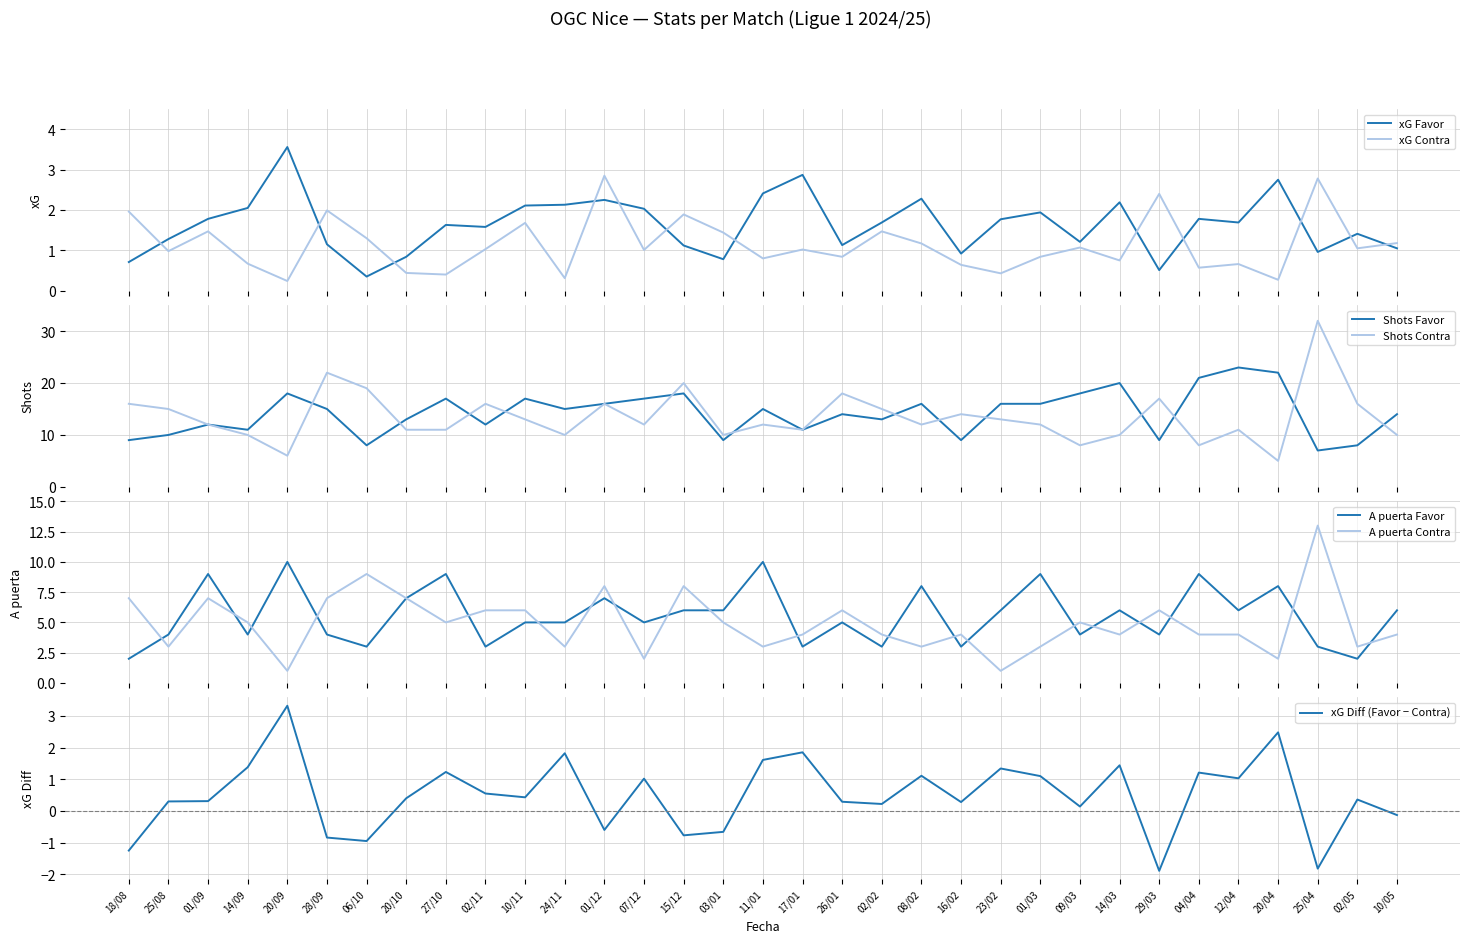

Count the number of categories in the chart.

33